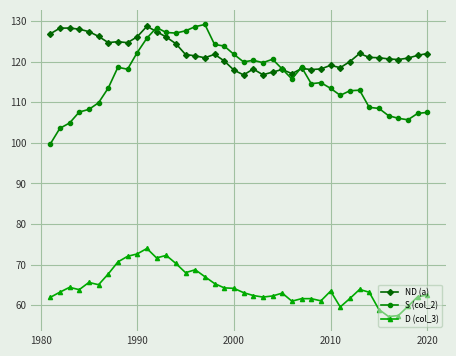

True or false: D (col_3) and ND (a) cross at least once.

False